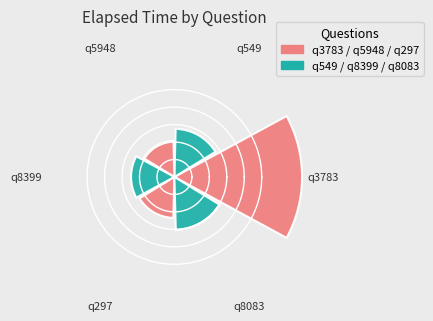

Does the chart contain any negative values?

No